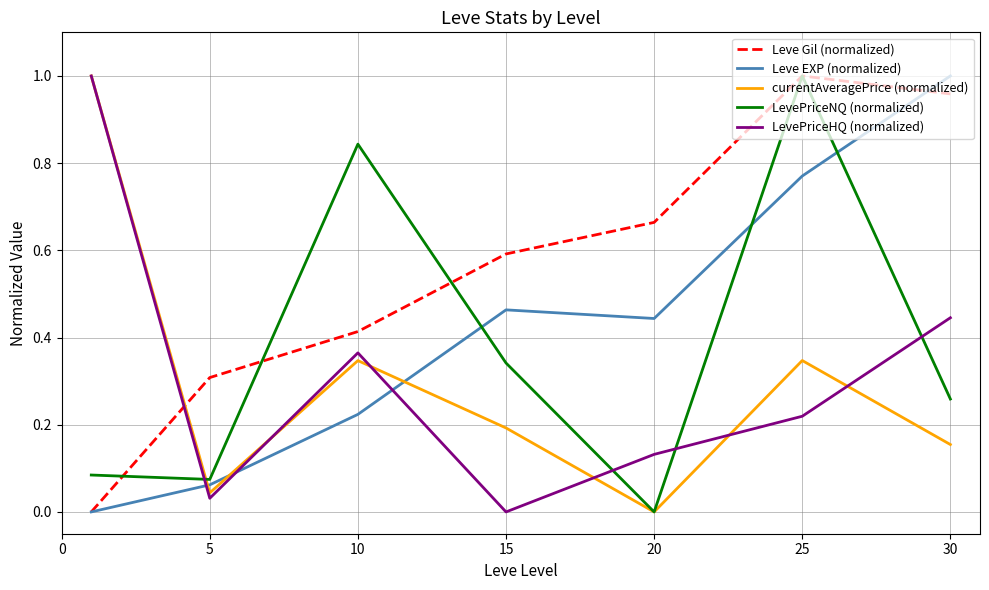

How many intersections are there between LevePriceHQ (normalized) and LevePriceNQ (normalized)?

4